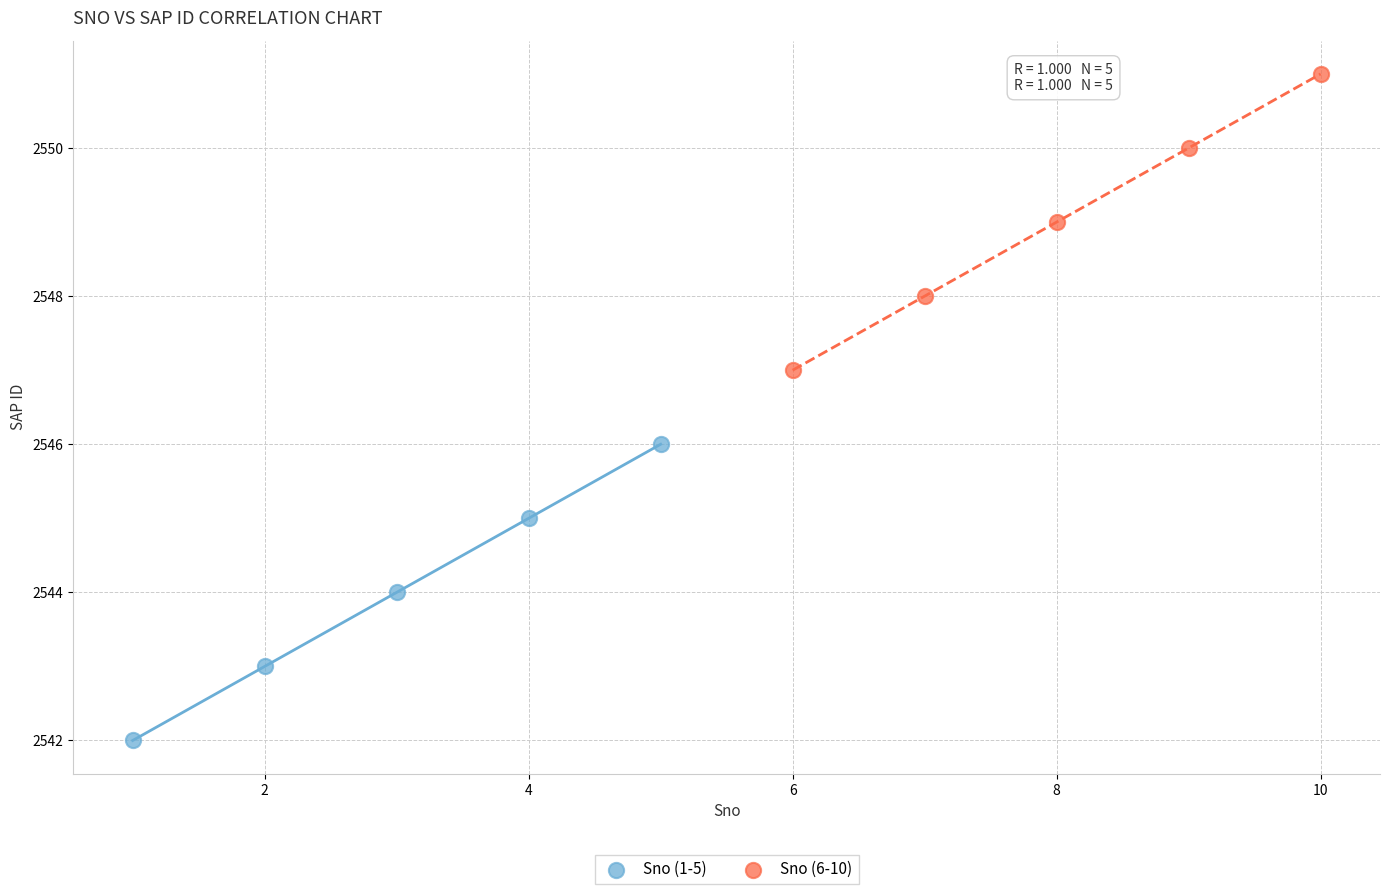

Which series reaches the maximum Y coordinate?

Sno (6-10)